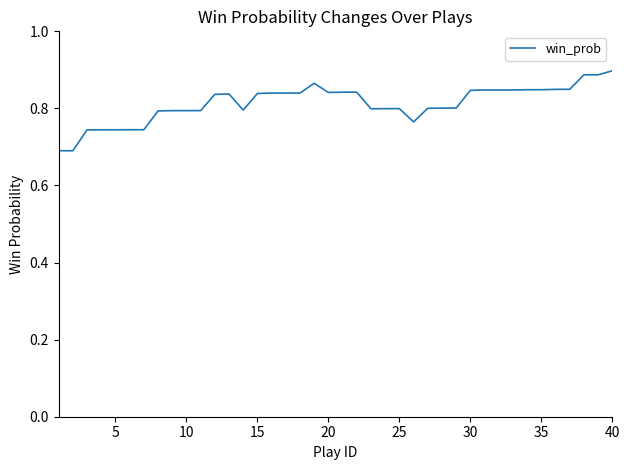

What is the smallest value displayed?

0.7